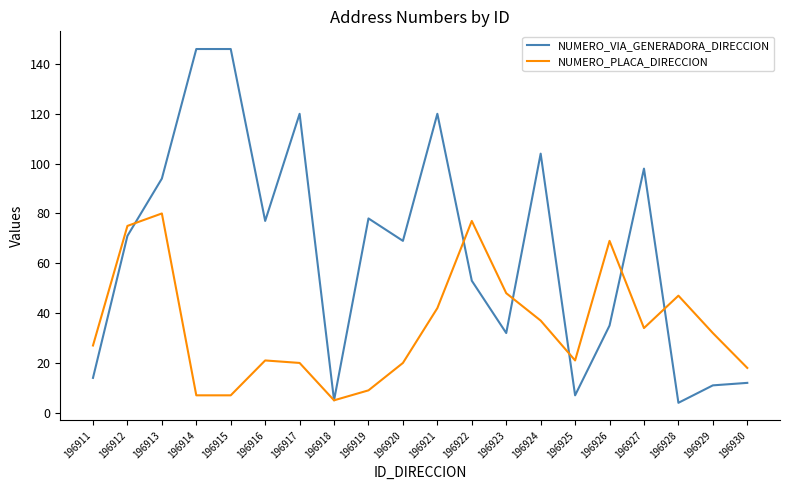

Which series has the largest range (max minus min)?

NUMERO_VIA_GENERADORA_DIRECCION